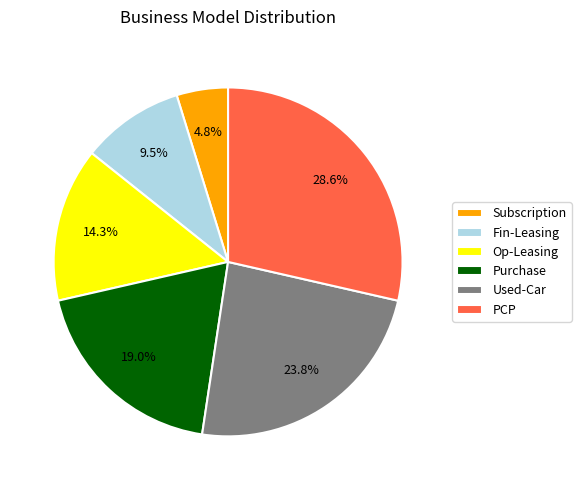

To the nearest percent, what percentage of the pie is PCP?

29%